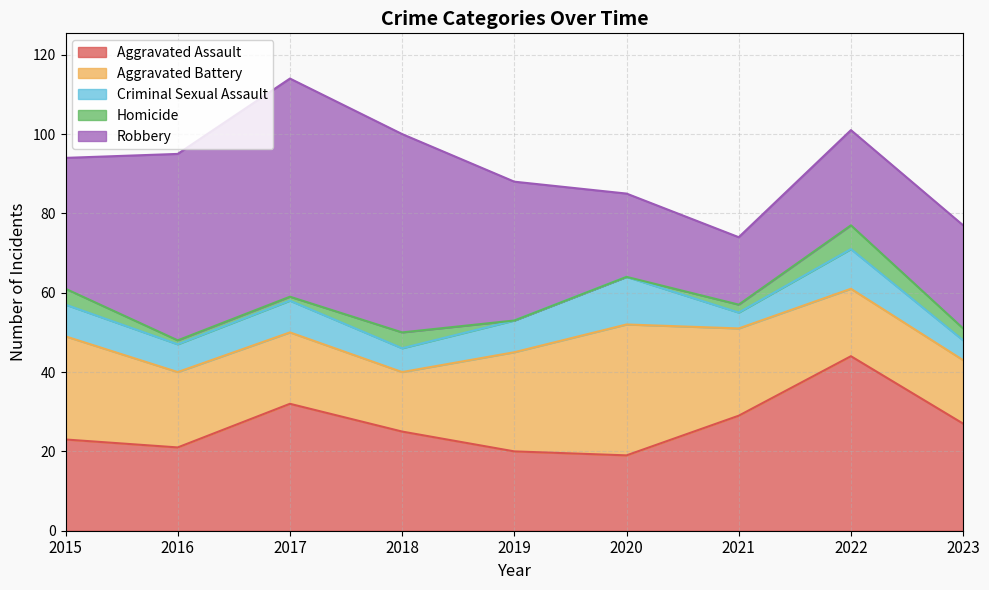

True or false: Criminal Sexual Assault and Aggravated Battery cross at least once.

False